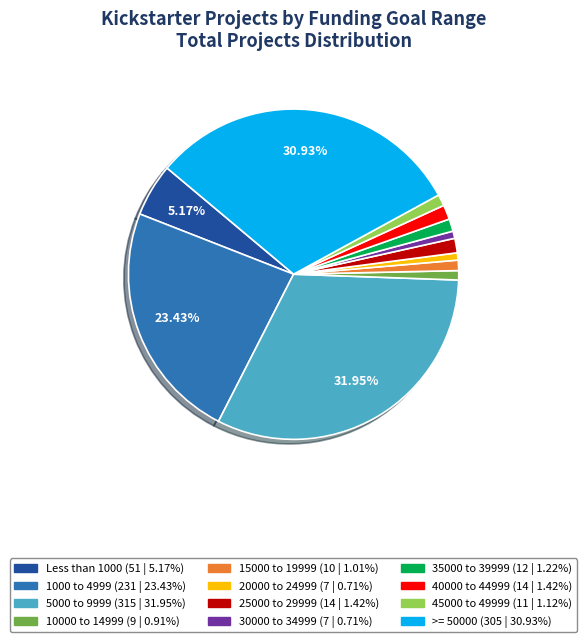

To the nearest percent, what percentage of the pie is 25000 to 29999?

1%